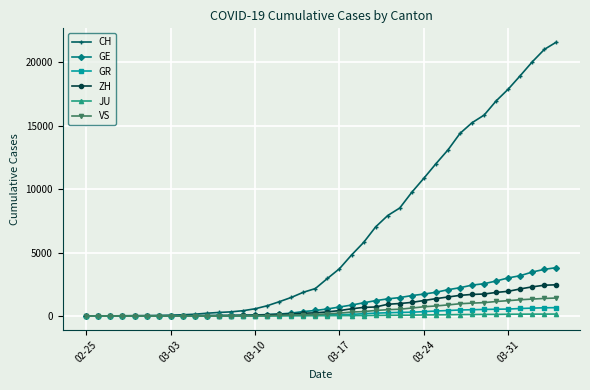

Which series has the widest spread of values?

CH